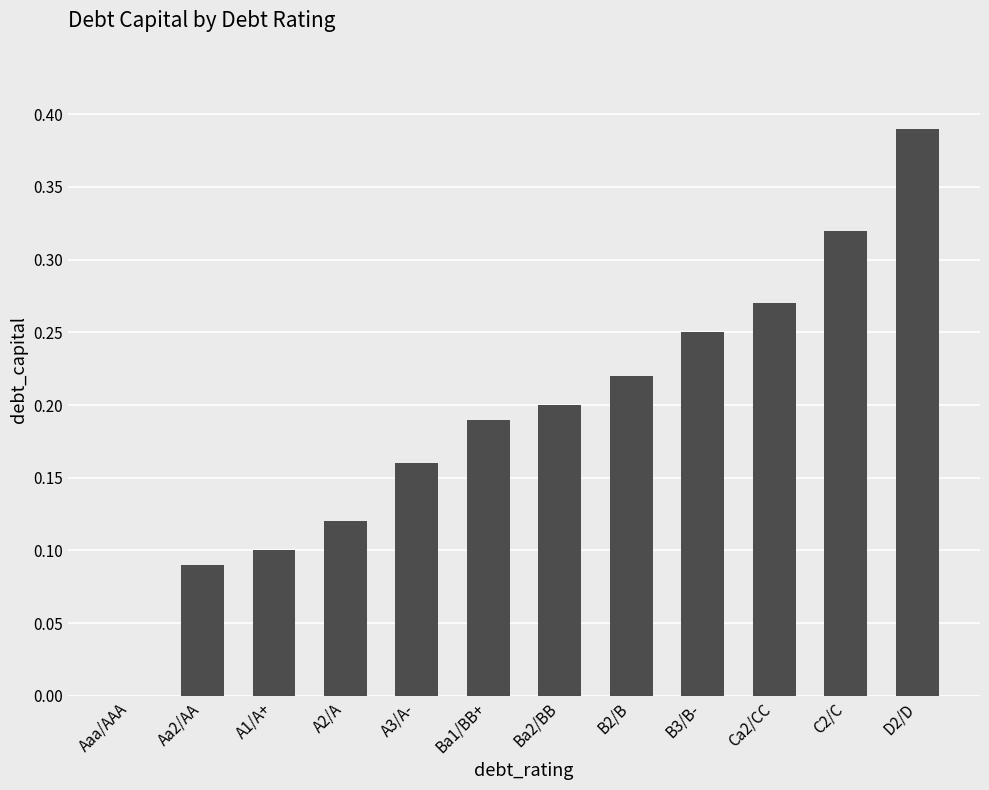

The value at B2/B is 0.2. True or false?

True